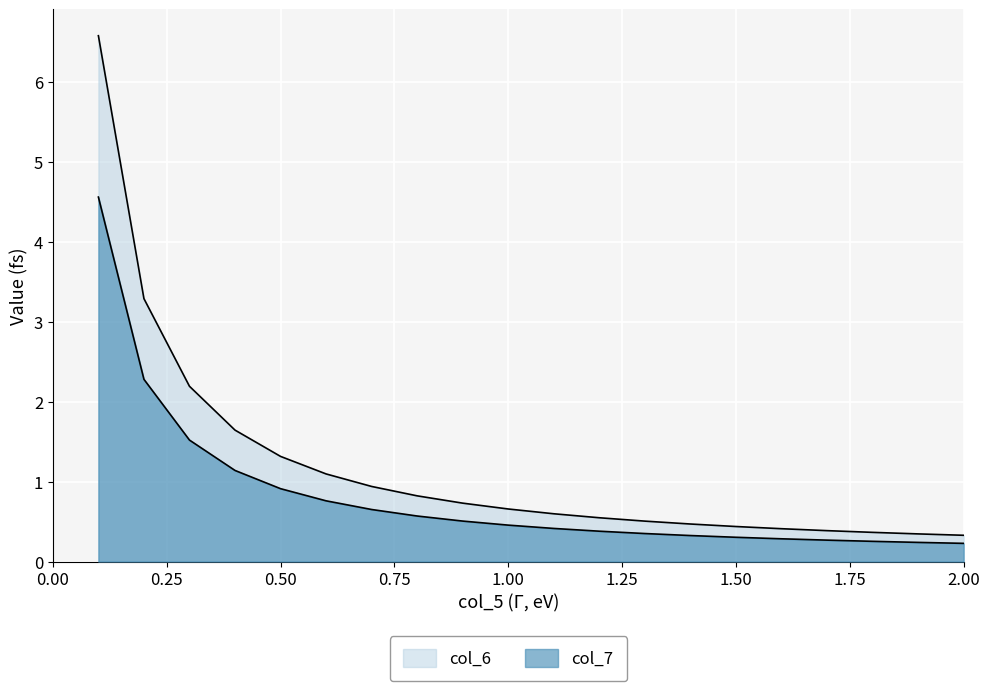

True or false: col_6 and col_7 cross at least once.

False